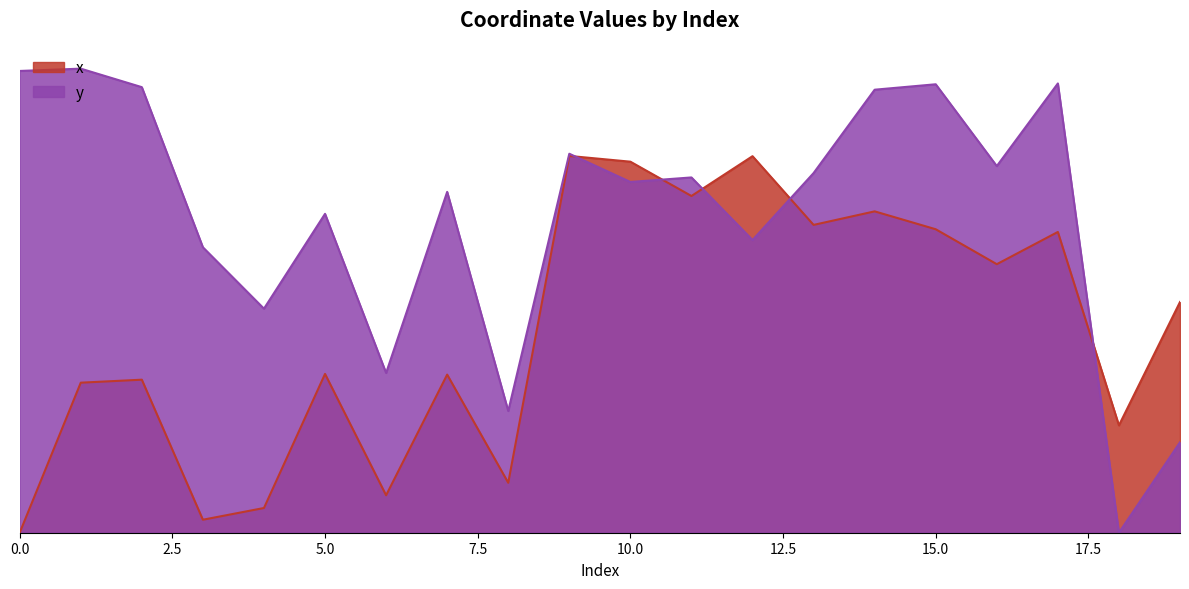

At which category does x reach its first local valley?

3